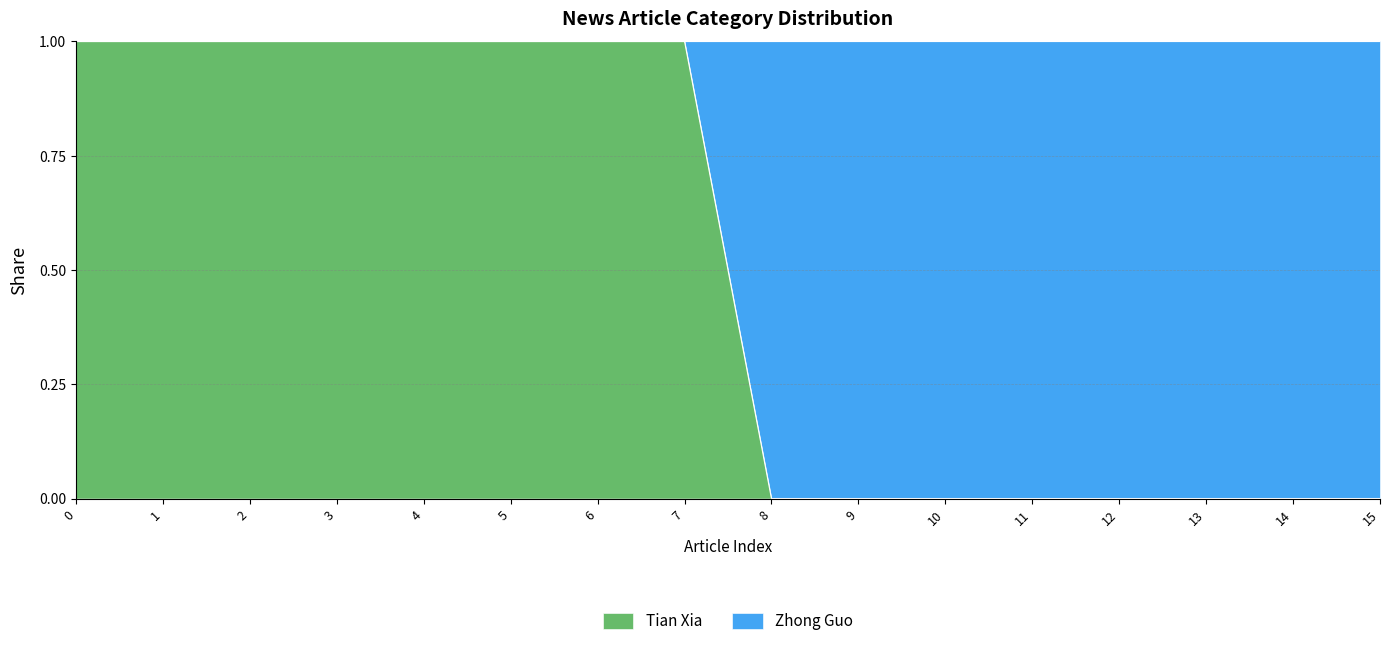

Does the chart display data point markers on the line(s)?

No